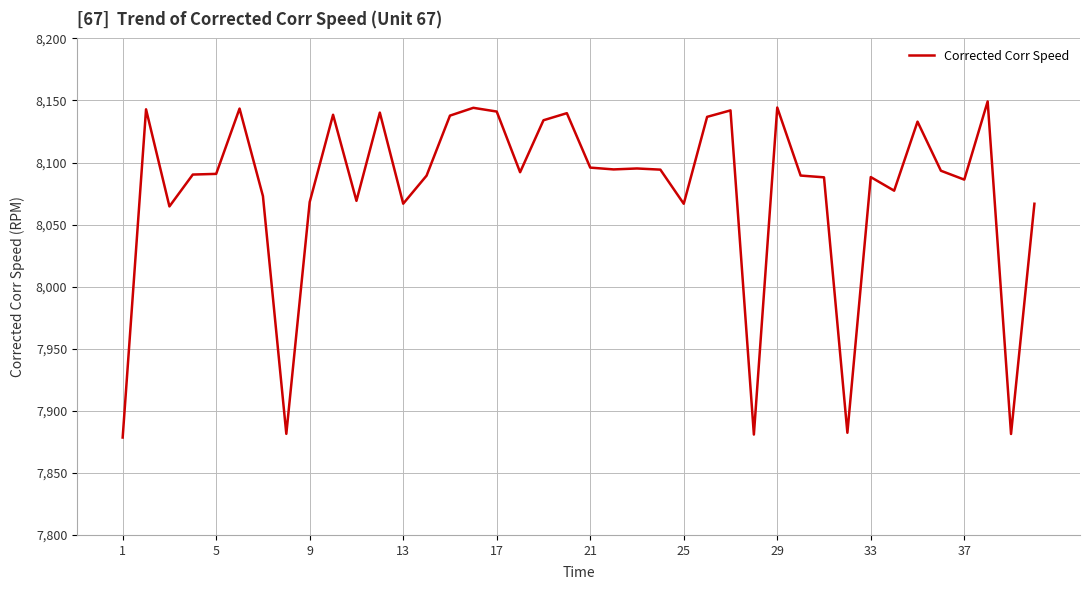

What is the smallest value displayed?

7878.5